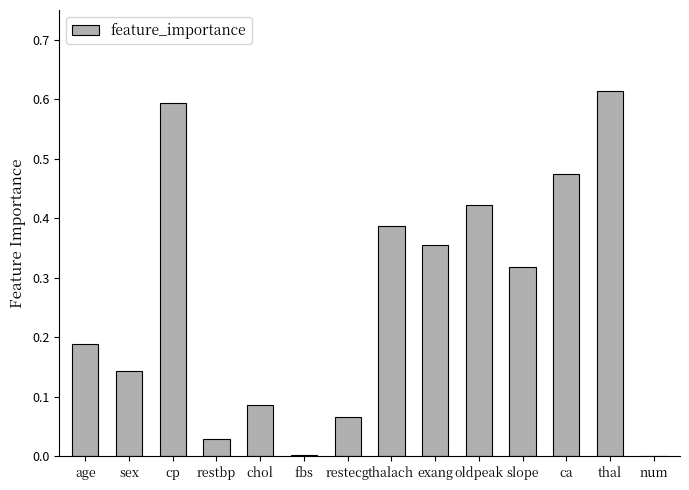

Count the number of categories in the chart.

14